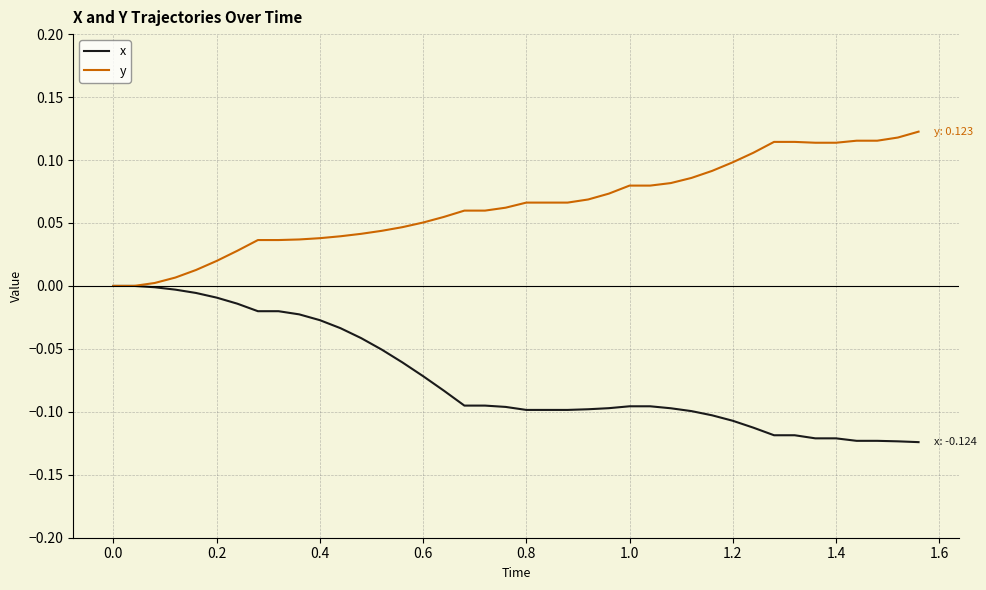

Which series has the largest total across all categories?

y